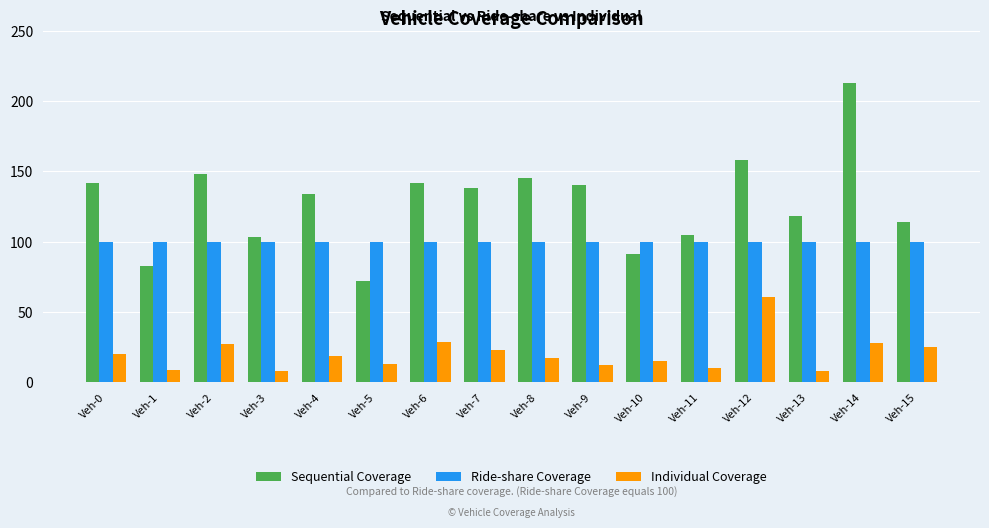

What is the difference between the Individual Coverage values at Veh-9 and Veh-10?

3